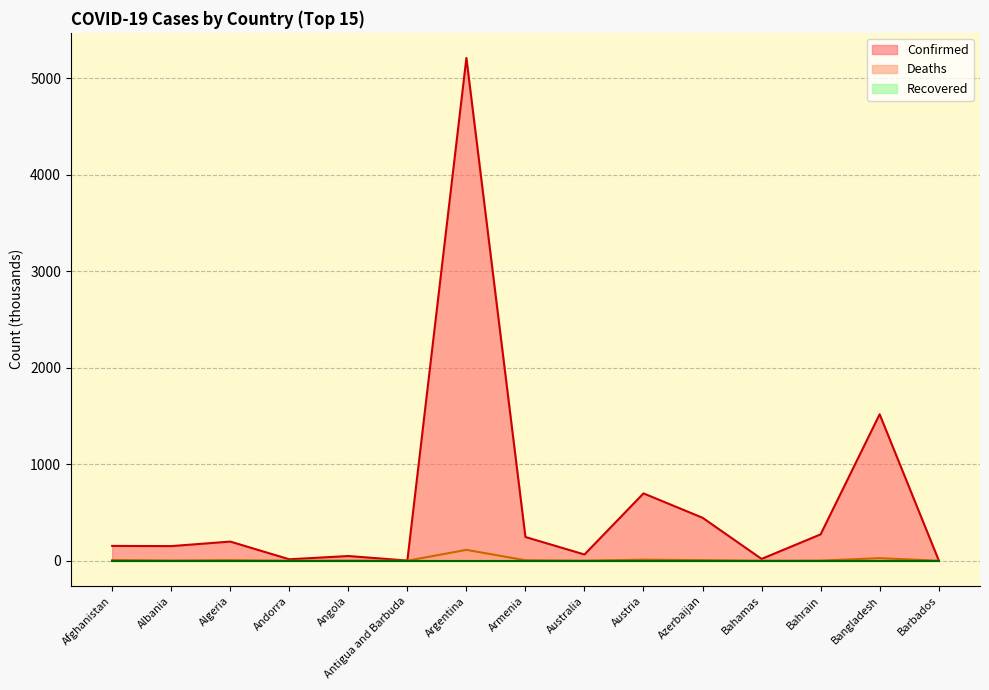

How many categories are shown in the chart?

15